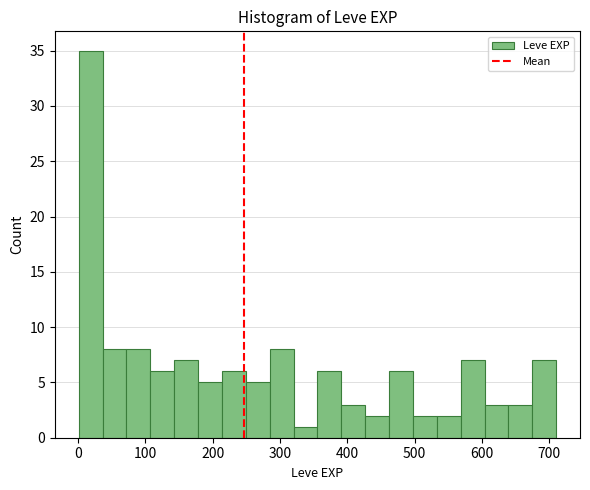

Around what value on the x-axis is the tallest bar? Give the approximate position of its centre, as read against the axis.

20